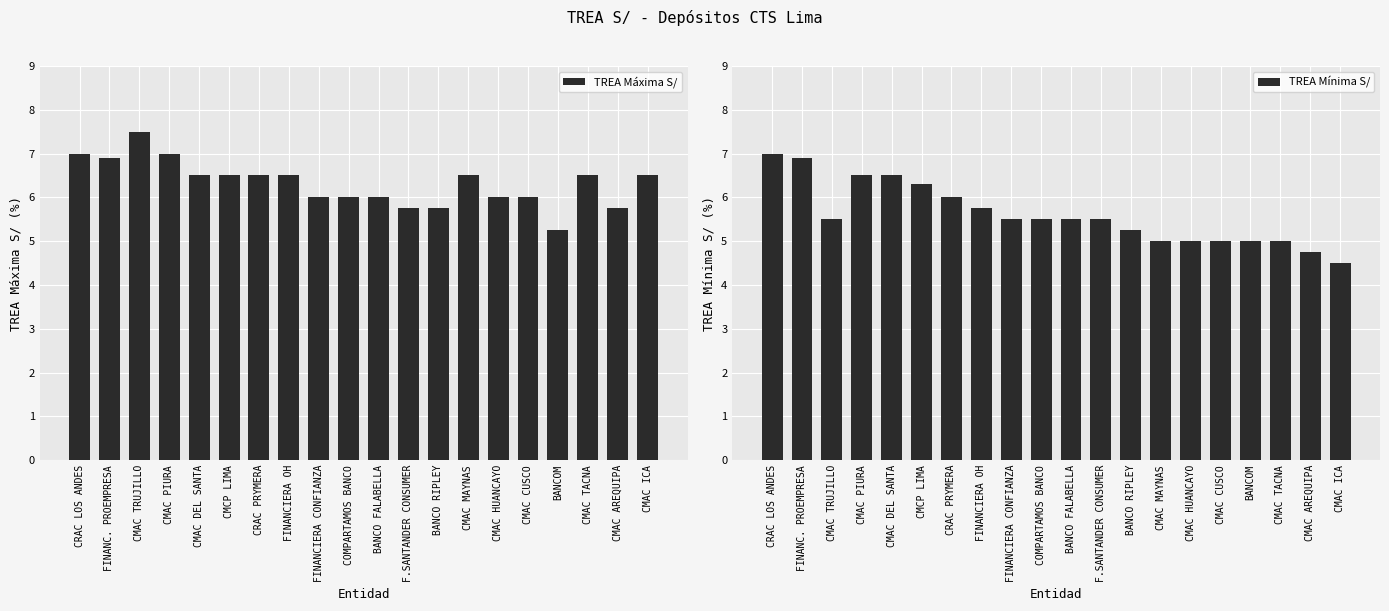

How many categories are shown in the chart?

20